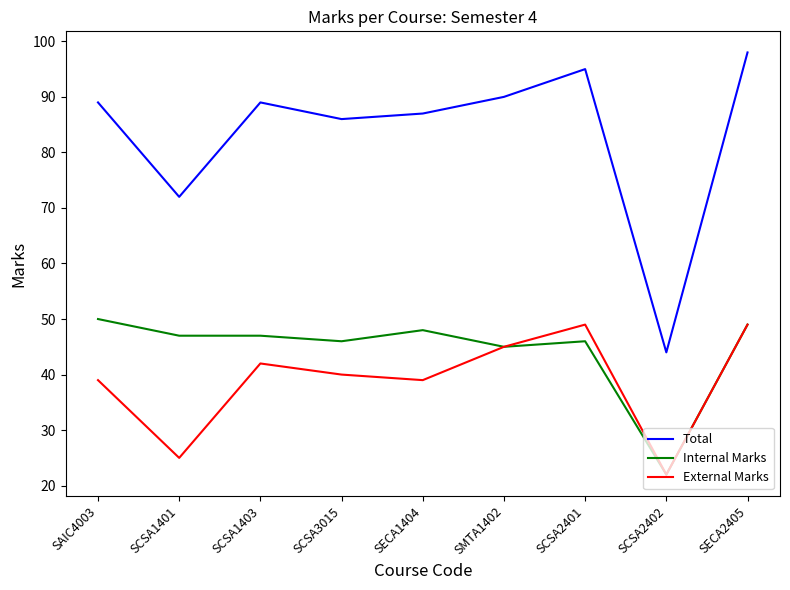

What is the difference between the second highest and second lowest values in the External Marks series?

24